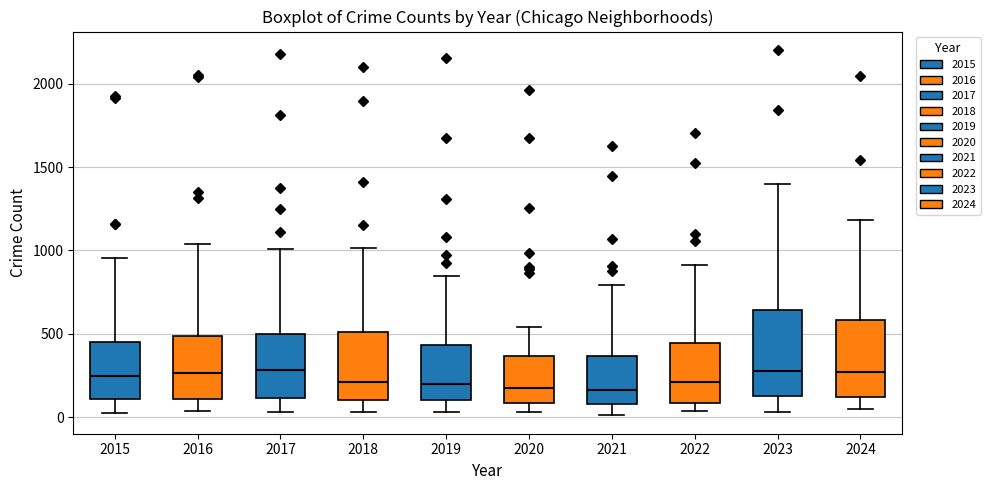

Where does the upper whisker of the box at x = 2017 end on the y-axis? The values are not printed on the chart, so give them approximately, as read against the axis.

1000